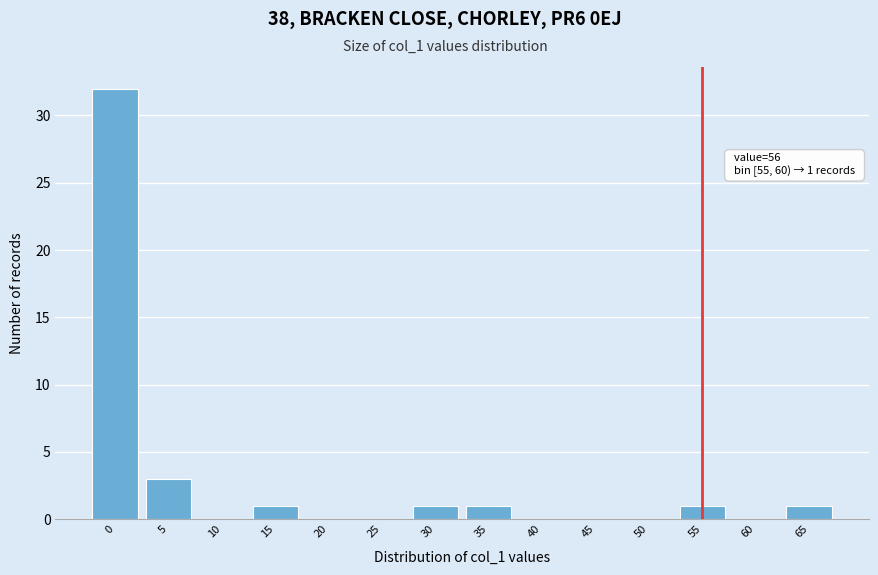

Reading left to right, what are all the values shown in this chart?

0=32	5=3	10=0	15=1	20=0	25=0	30=1	35=1	40=0	45=0	50=0	55=1	60=0	65=1